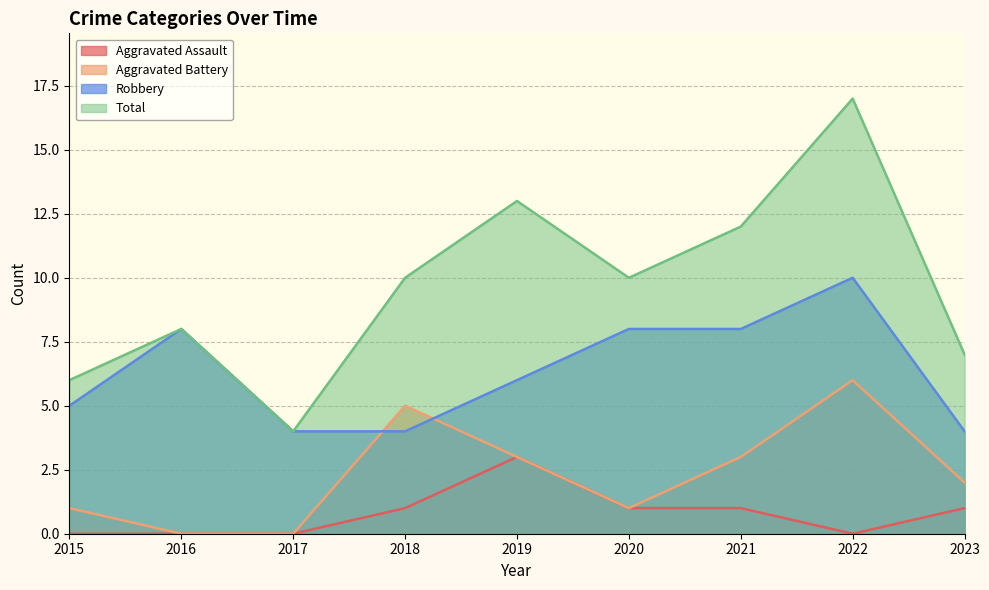

What is the average value of the Aggravated Assault series?

1